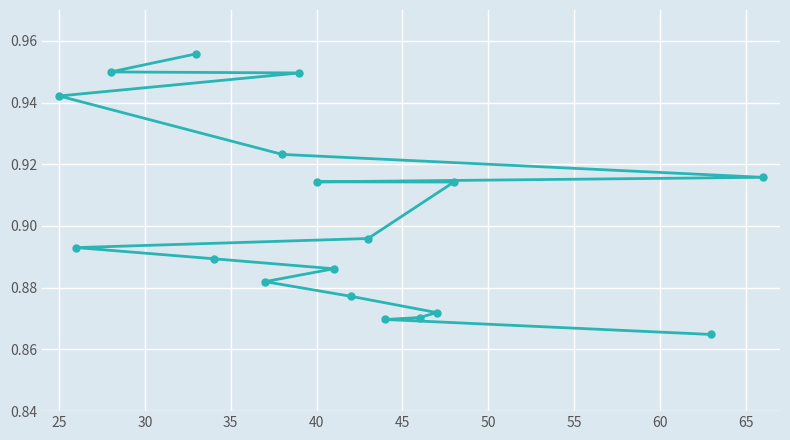

Count the values in the range 0 to 1.

18